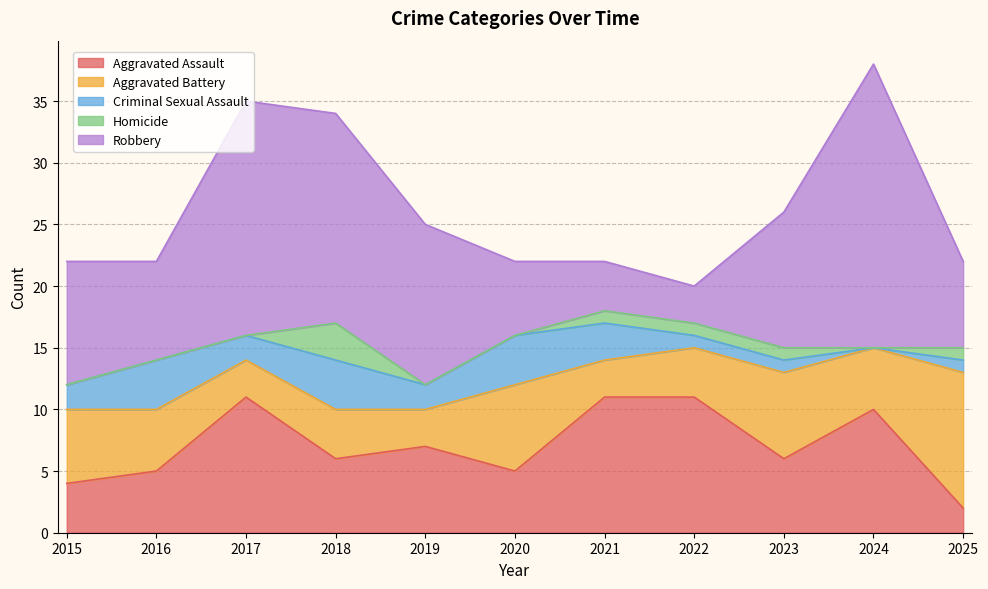

What value does the Robbery series have at 2018?

17